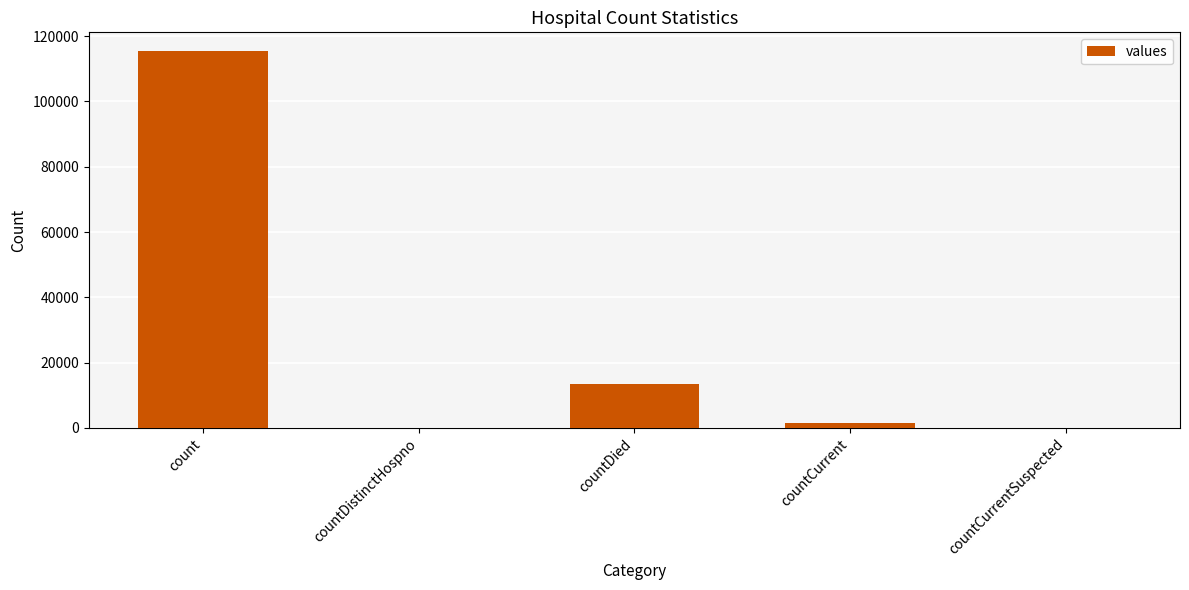

Reading left to right, what are all the values shown in this chart?

count=115379	countDistinctHospno=0	countDied=13343	countCurrent=1383	countCurrentSuspected=0